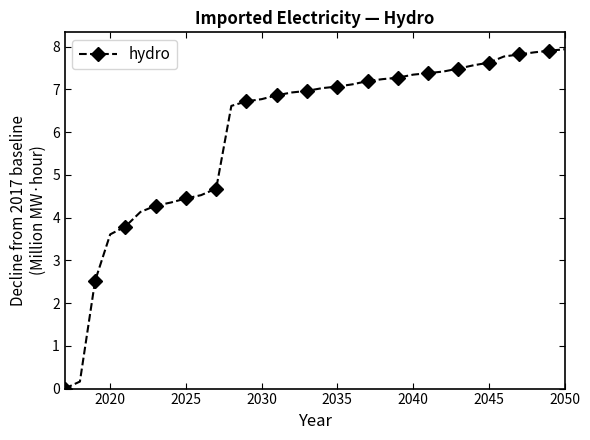

Does the chart display data point markers on the line(s)?

Yes